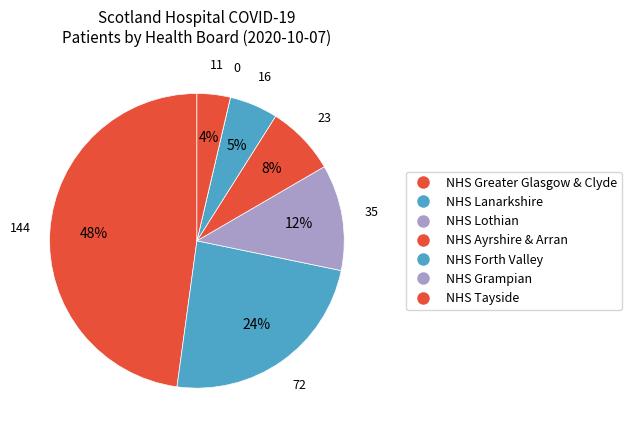

What percentage is NOT represented by NHS Lanarkshire?

76.1%